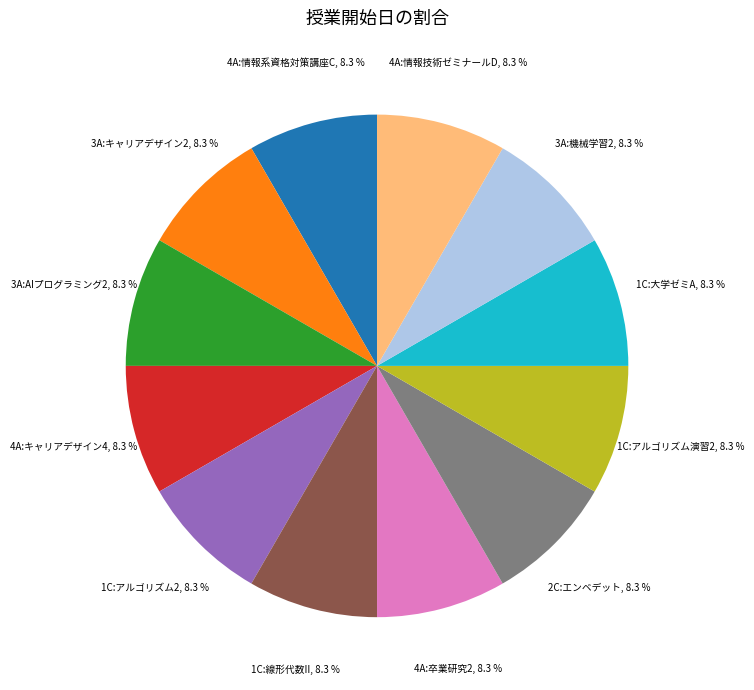

What is the total percentage of 3A:AIプログラミング2 and 1C:アルゴリズム演習2?

16.7%